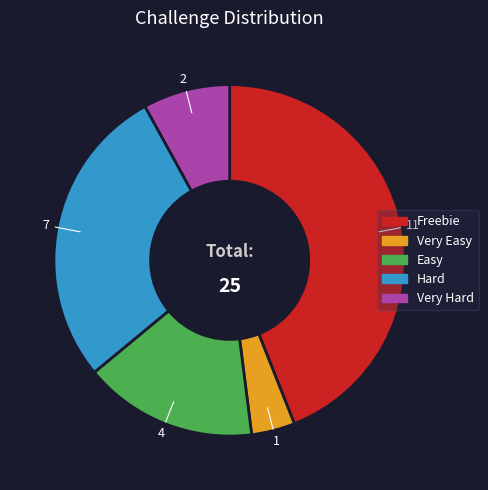

Is it true that Hard is 20% of the pie?

False